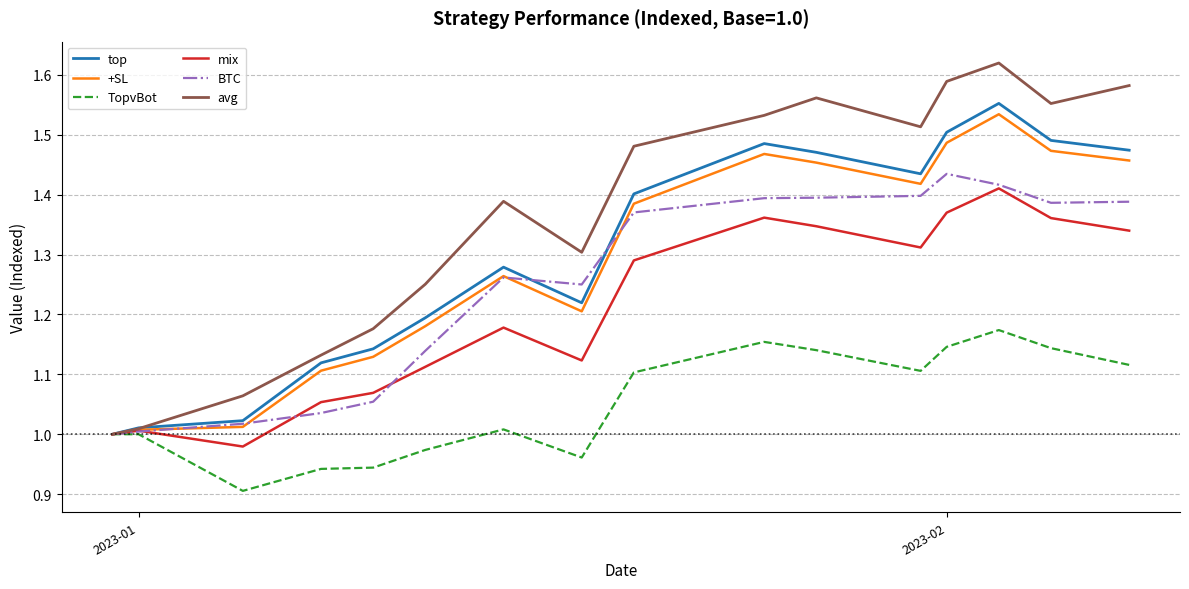

Which series has the largest total across all categories?

avg